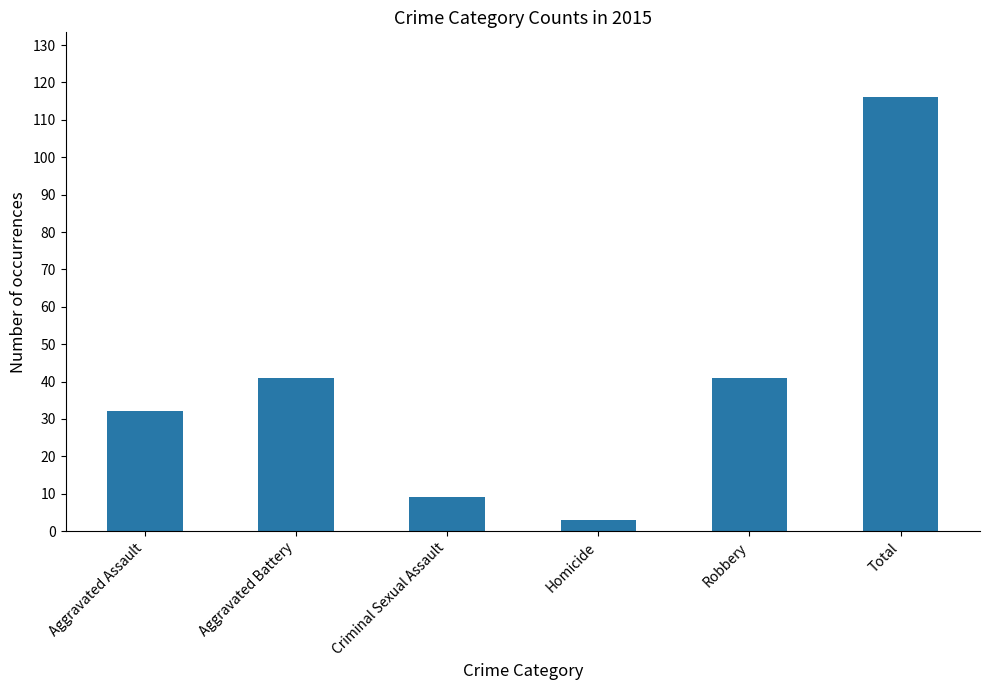

Reading left to right, extract all data points from this chart.

Aggravated Assault=32	Aggravated Battery=41	Criminal Sexual Assault=9	Homicide=3	Robbery=41	Total=116